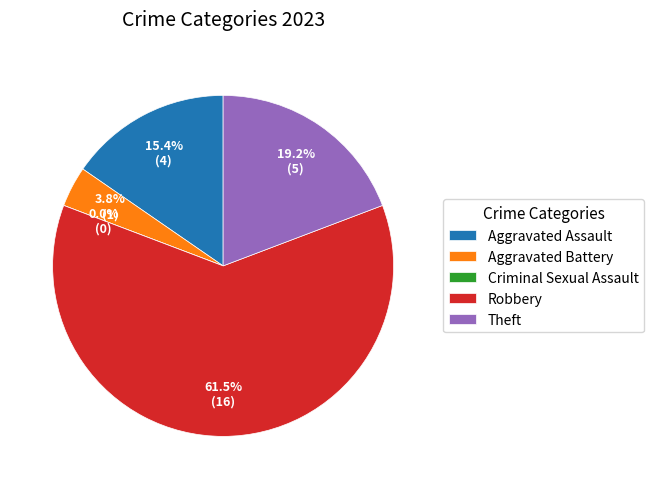

To the nearest percent, what is the difference between the Robbery and Aggravated Assault slice percentages?

46%